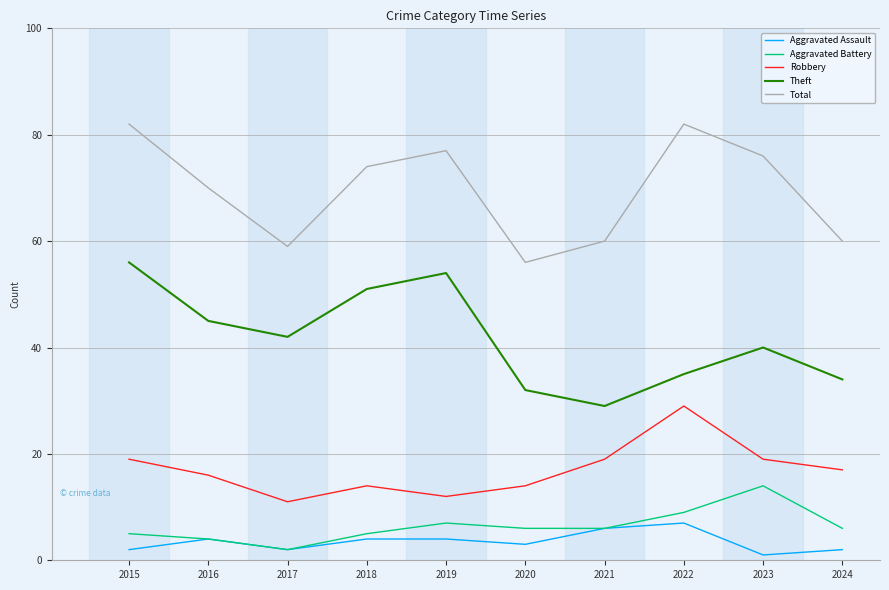

Reading left to right, what are all the values shown in this chart?

Aggravated Assault: 2015=2	2016=4	2017=2	2018=4	2019=4	2020=3	2021=6	2022=7	2023=1	2024=2
Aggravated Battery: 2015=5	2016=4	2017=2	2018=5	2019=7	2020=6	2021=6	2022=9	2023=14	2024=6
Robbery: 2015=19	2016=16	2017=11	2018=14	2019=12	2020=14	2021=19	2022=29	2023=19	2024=17
Theft: 2015=56	2016=45	2017=42	2018=51	2019=54	2020=32	2021=29	2022=35	2023=40	2024=34
Total: 2015=82	2016=70	2017=59	2018=74	2019=77	2020=56	2021=60	2022=82	2023=76	2024=60